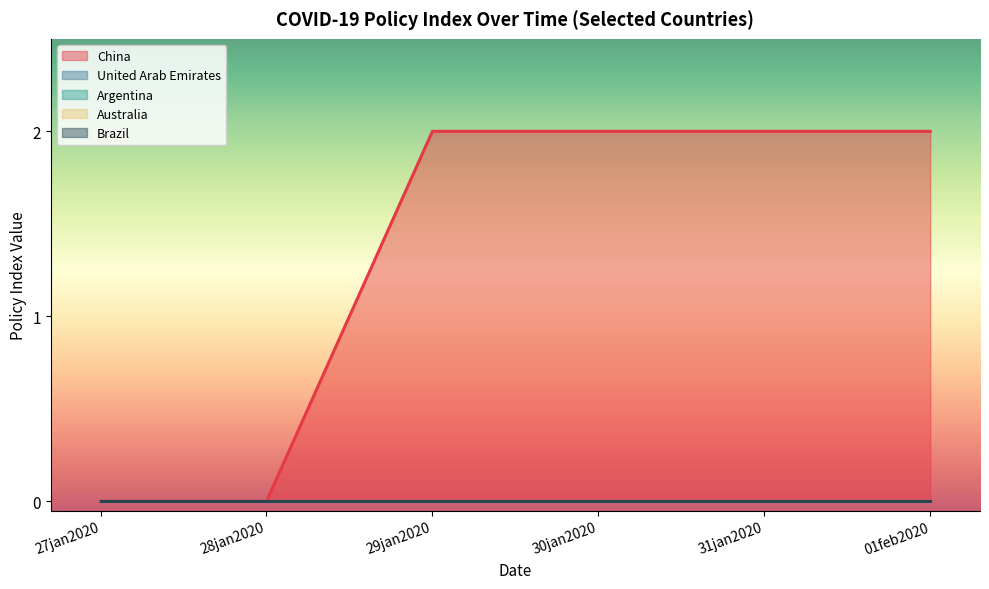

How many lines are shown in the chart?

5